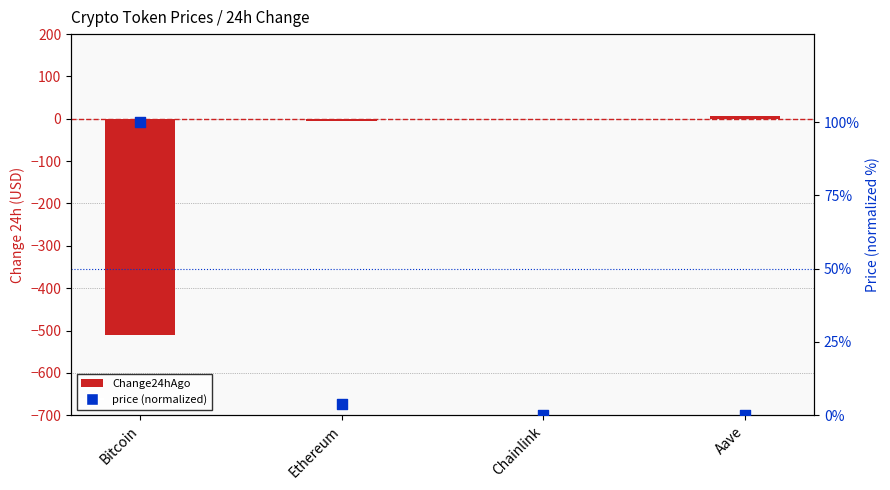

At how many categories does at least one series exceed -46?

4